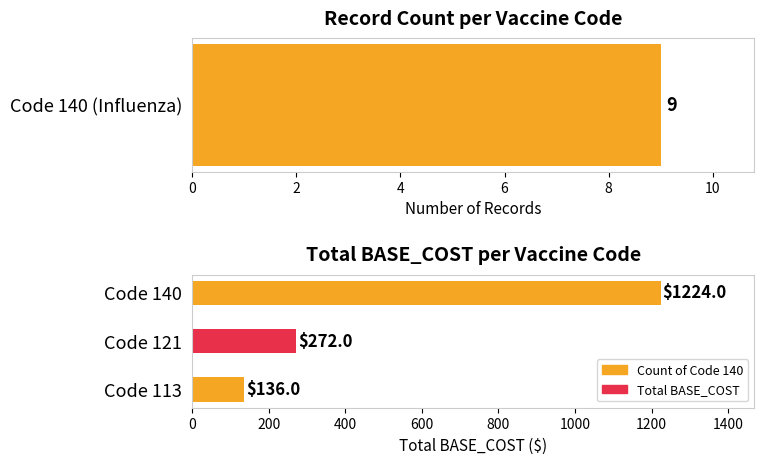

The value at 0 is 186. True or false?

False